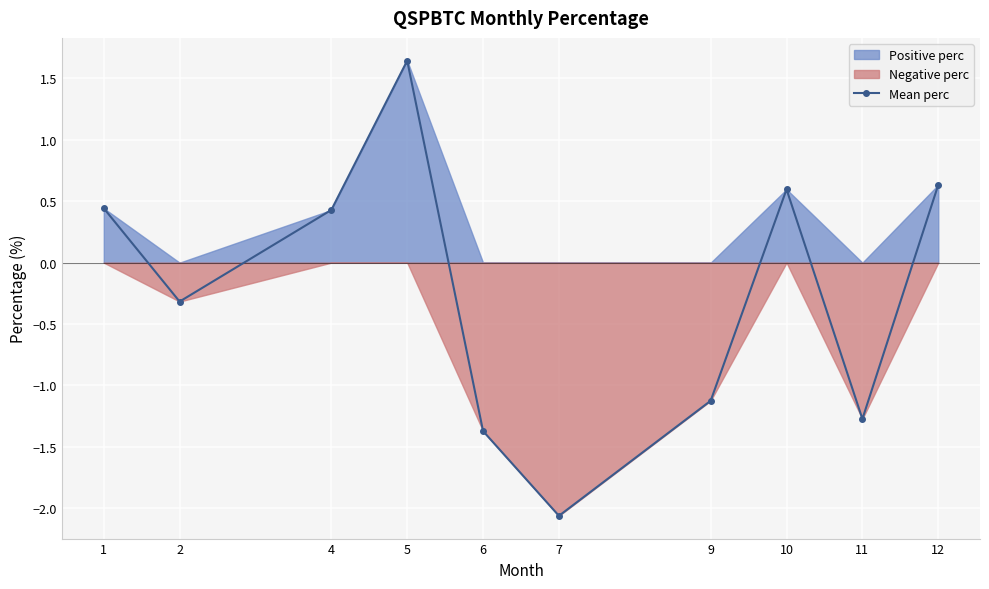

Between 9 and 4, which is larger?

4